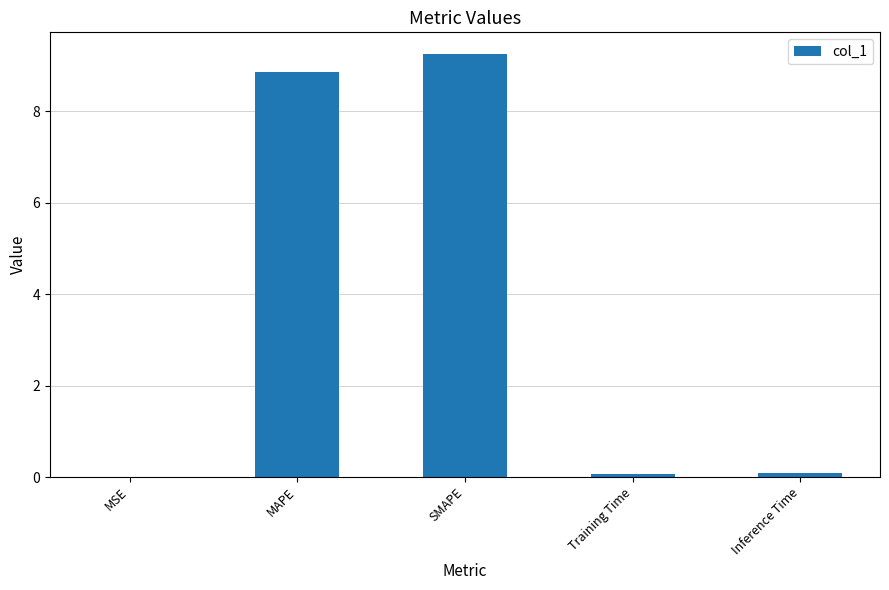

Are the bars horizontal?

No